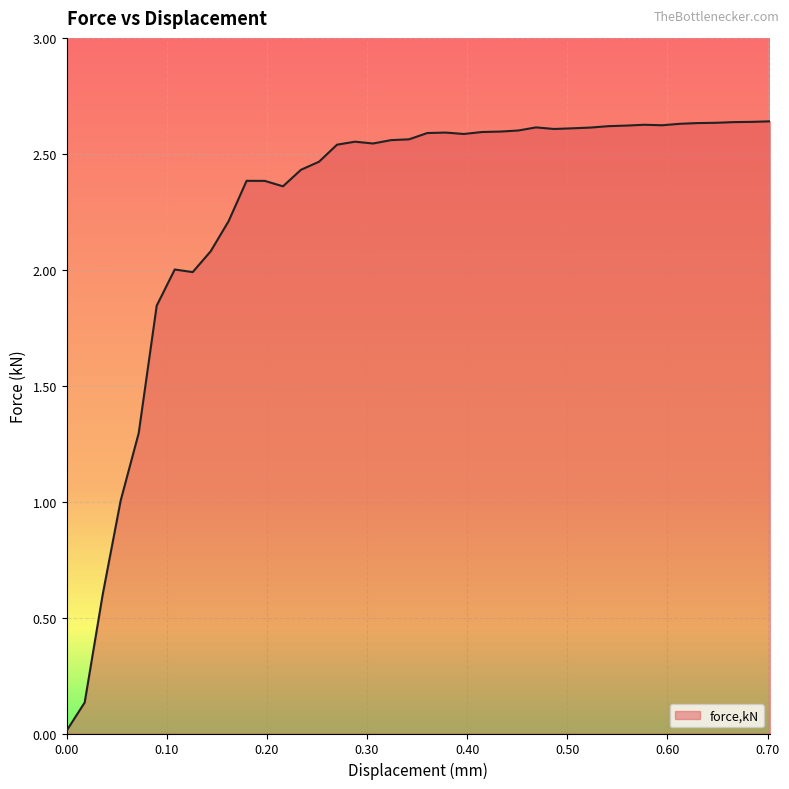

At which category does the data reach its first local peak?

0.107949